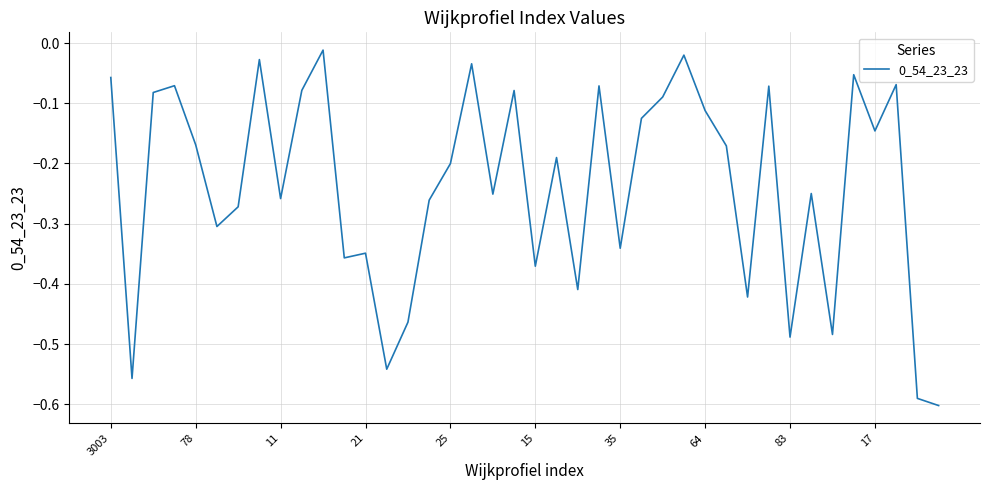

What is the difference between the maximum and minimum values?

0.6